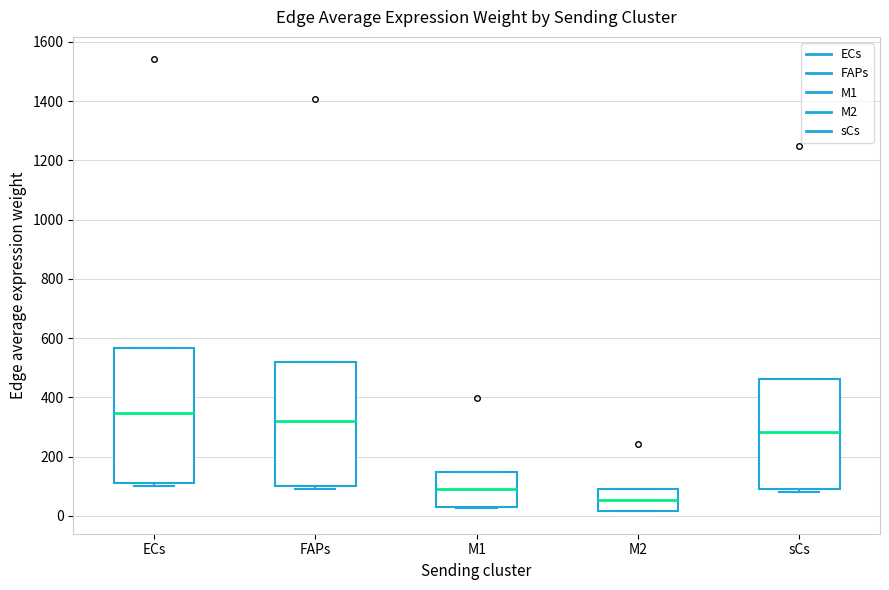

Comparing the boxes themselves (not the whiskers), which one is the tallest?

ECs